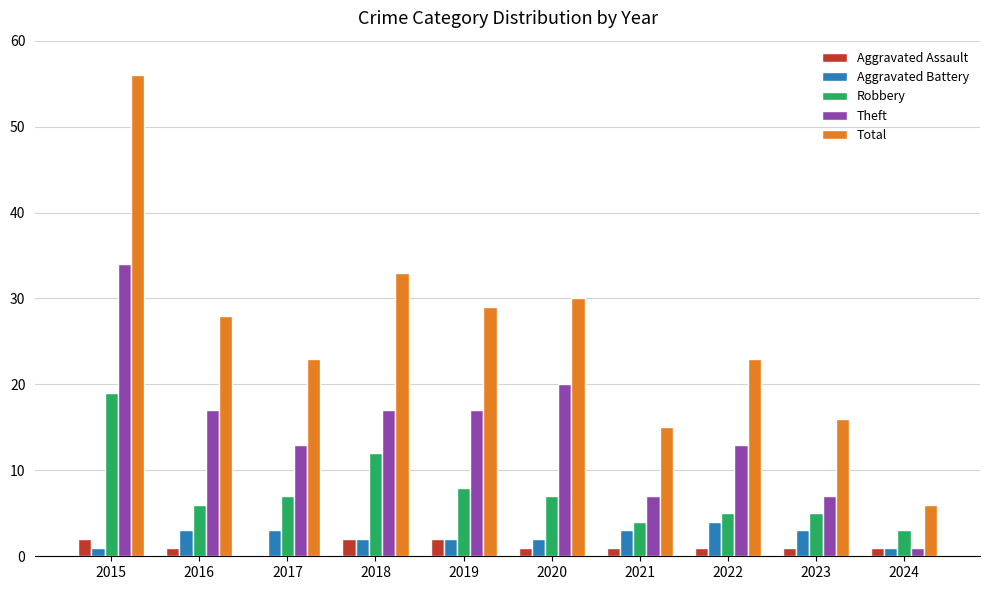

Which series changed the most between 2021 and 2022?

Total